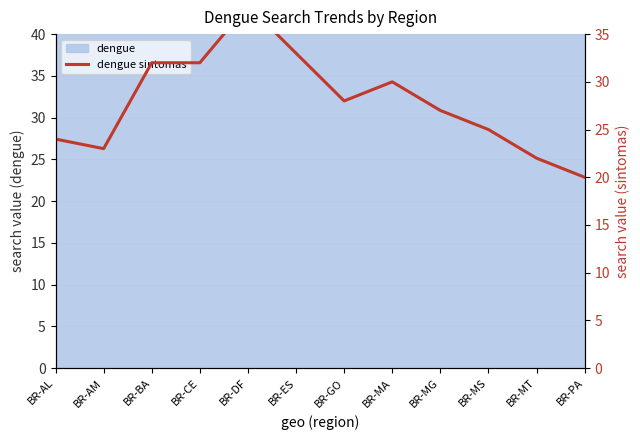

What is the value of the 7th point from the left?

28